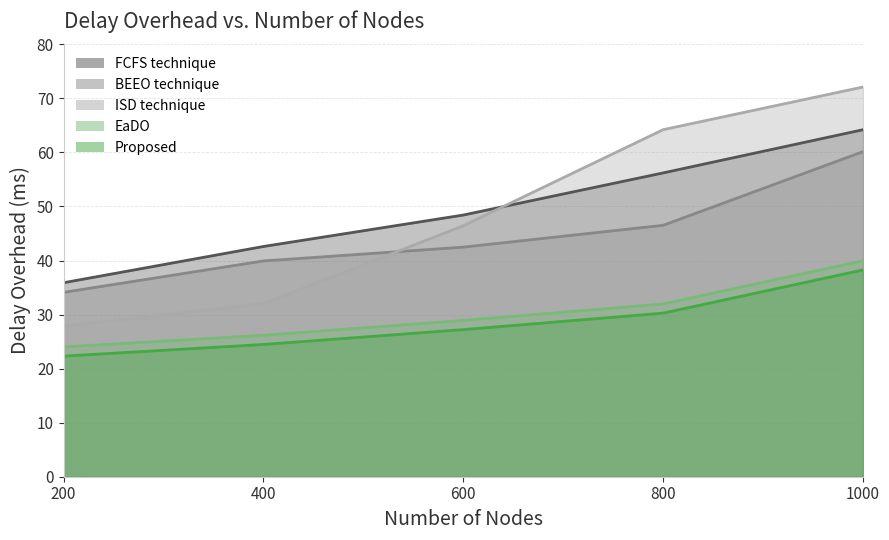

What is the sum of all EaDO values?

151.0